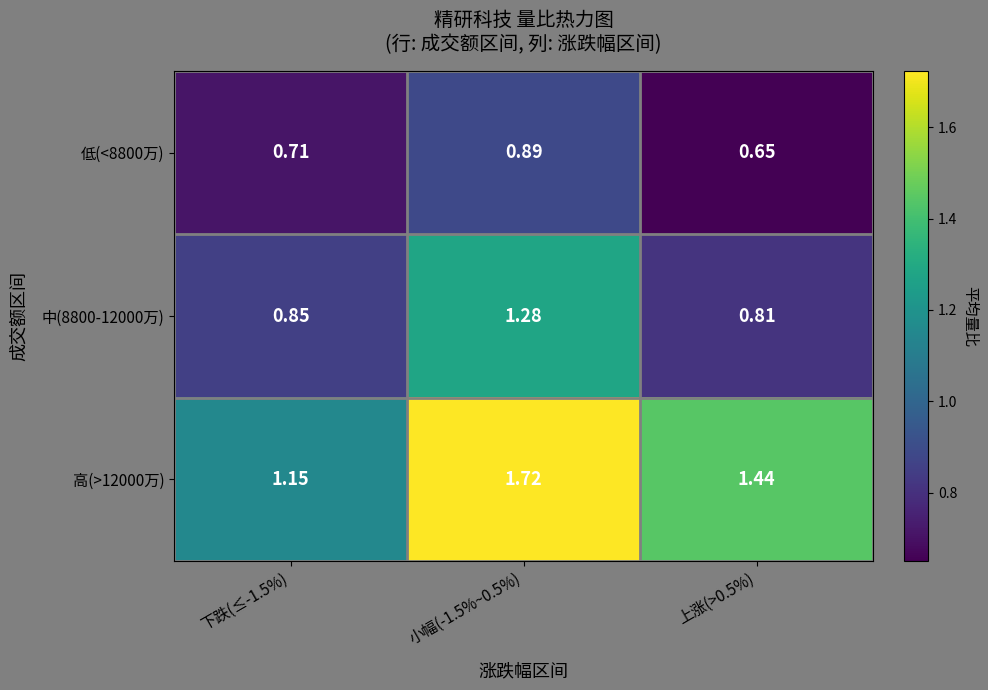

At how many categories does at least one series exceed 0?

3